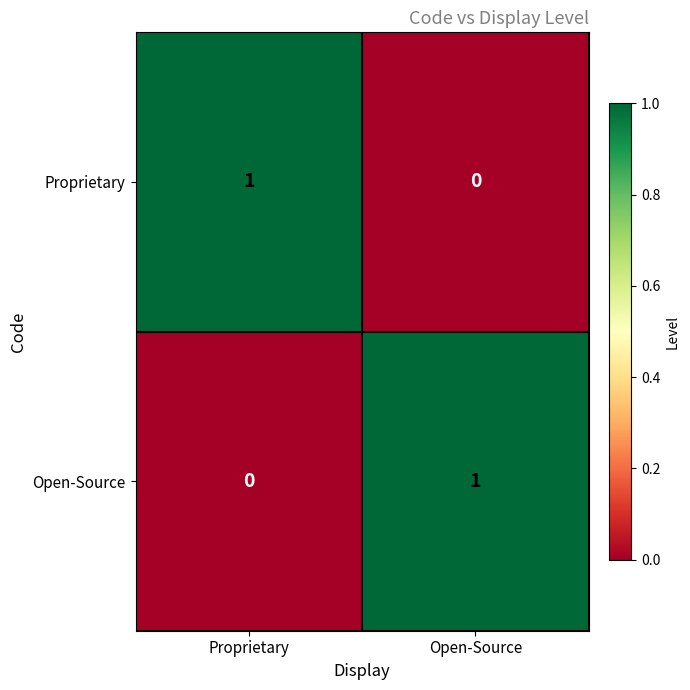

Is the value of Open-Source at Proprietary greater than the value of Proprietary at Proprietary?

No